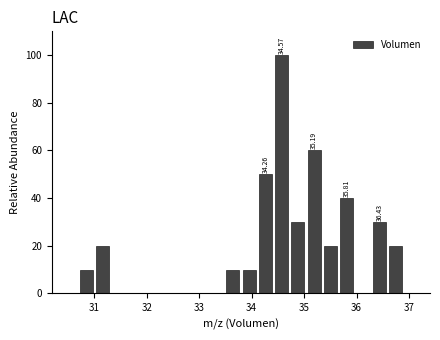

Around what value on the x-axis is the tallest bar? Give the approximate position of its centre, as read against the axis.

34.6